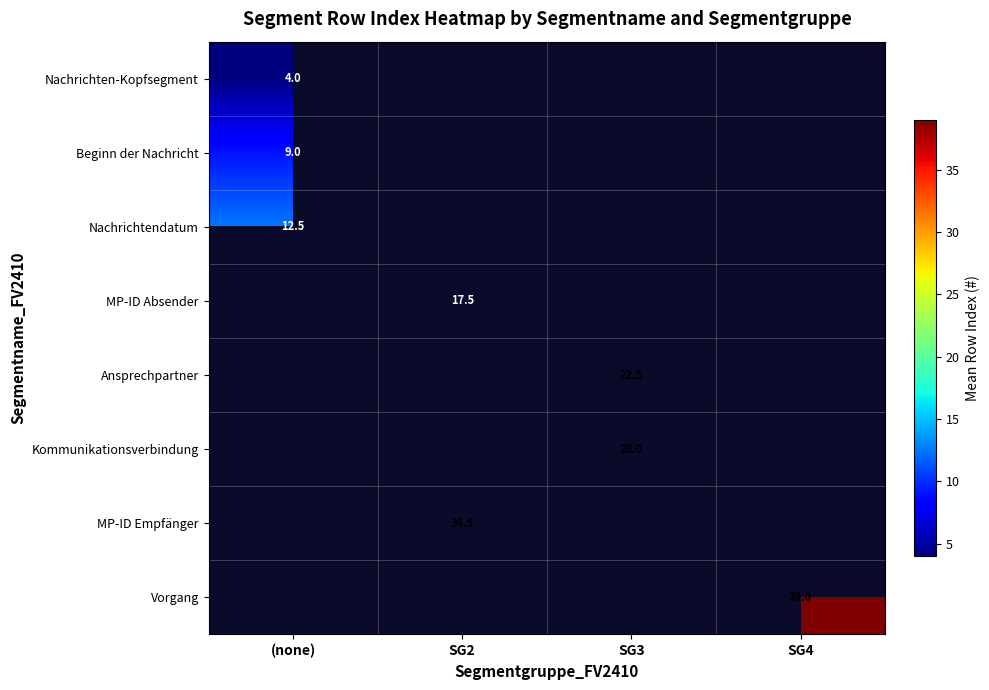

At which category does the chart reach its minimum across all series?

(none)